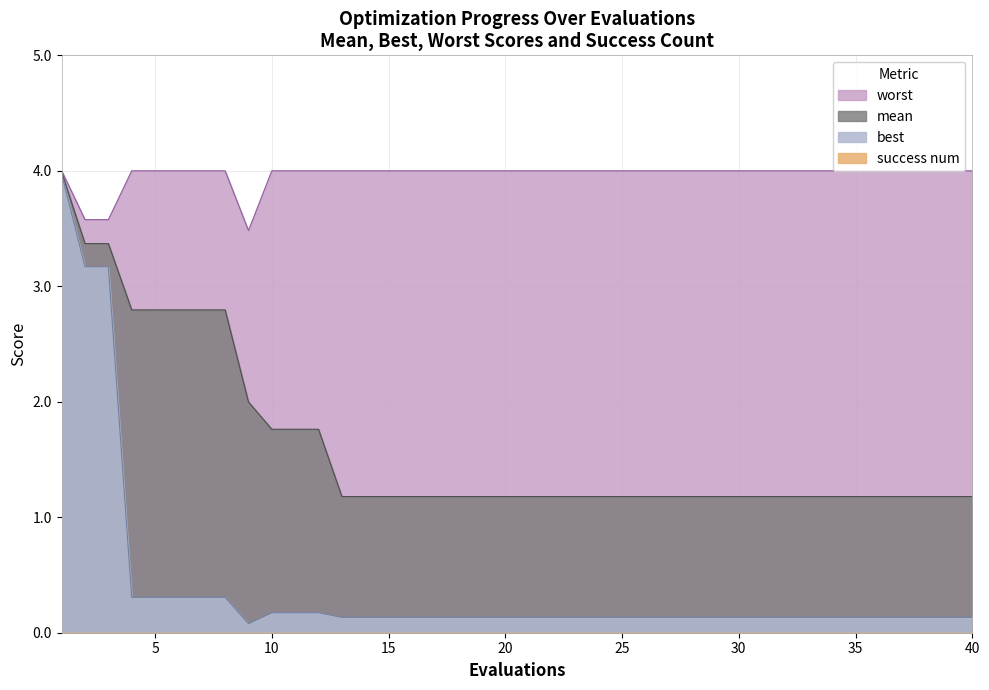

At which category does the chart reach its minimum across all series?

9